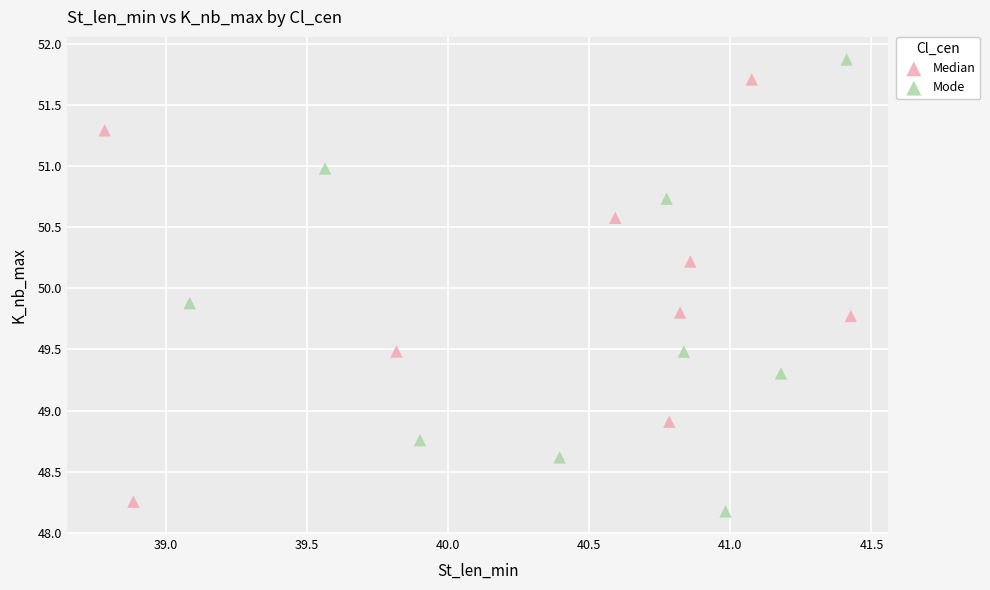

Which series has the widest spread of Y values?

Mode